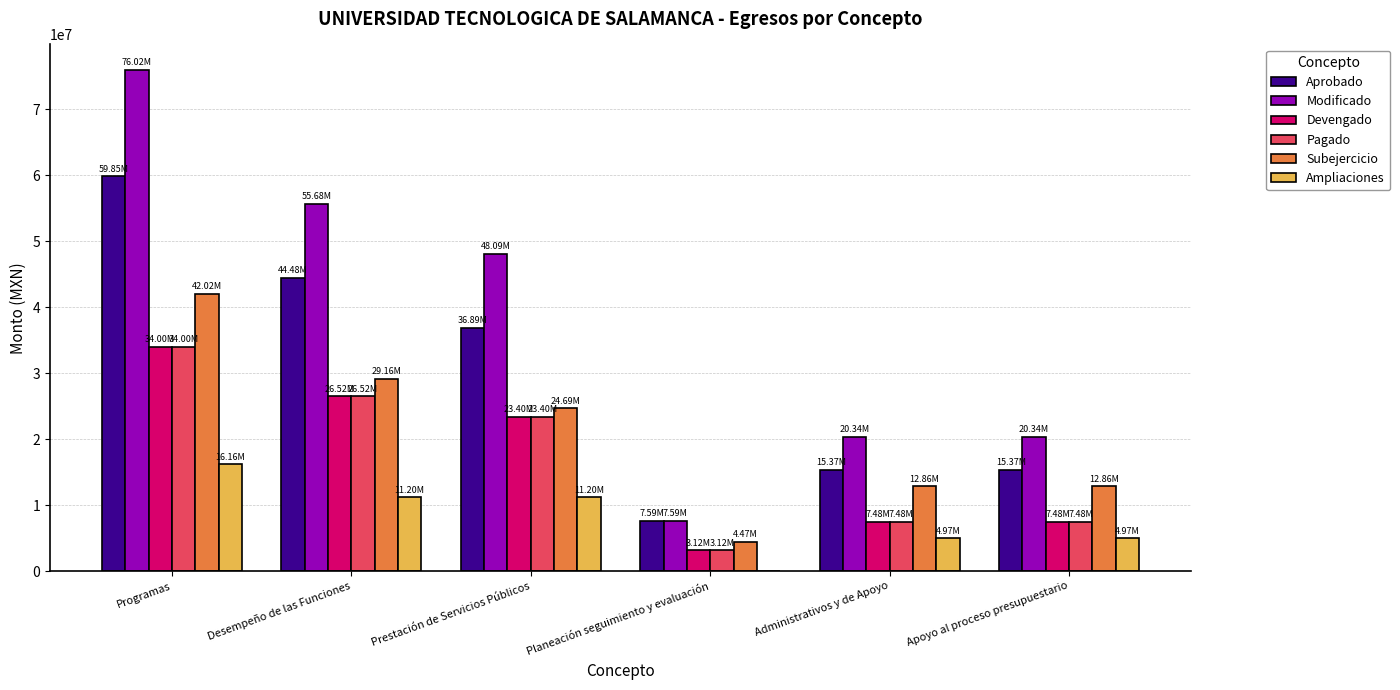

Reading right to left, what are all the values shown in this chart?

Aprobado: Apoyo al proceso presupuestario=15372632.2	Administrativos y de Apoyo=15372632.2	Planeación seguimiento y evaluación=7588309.0	Prestación de Servicios Públicos=36893681.1	Desempeño de las Funciones=44481990.0	Programas=59854622.3
Modificado: Apoyo al proceso presupuestario=20341646.8	Administrativos y de Apoyo=20341646.8	Planeación seguimiento y evaluación=7588309.0	Prestación de Servicios Públicos=48089249.5	Desempeño de las Funciones=55677558.5	Programas=76019205.3
Devengado: Apoyo al proceso presupuestario=7481639.8	Administrativos y de Apoyo=7481639.8	Planeación seguimiento y evaluación=3118096.5	Prestación de Servicios Públicos=23399973.9	Desempeño de las Funciones=26518070.4	Programas=33999710.2
Pagado: Apoyo al proceso presupuestario=7481690.8	Administrativos y de Apoyo=7481690.8	Planeación seguimiento y evaluación=3118096.5	Prestación de Servicios Públicos=23399973.9	Desempeño de las Funciones=26518070.4	Programas=33999761.2
Subejercicio: Apoyo al proceso presupuestario=12860007.0	Administrativos y de Apoyo=12860007.0	Planeación seguimiento y evaluación=4470212.5	Prestación de Servicios Públicos=24689275.6	Desempeño de las Funciones=29159488.1	Programas=42019495.1
Ampliaciones: Apoyo al proceso presupuestario=4969014.6	Administrativos y de Apoyo=4969014.6	Planeación seguimiento y evaluación=0.0	Prestación de Servicios Públicos=11195568.4	Desempeño de las Funciones=11195568.4	Programas=16164583.0